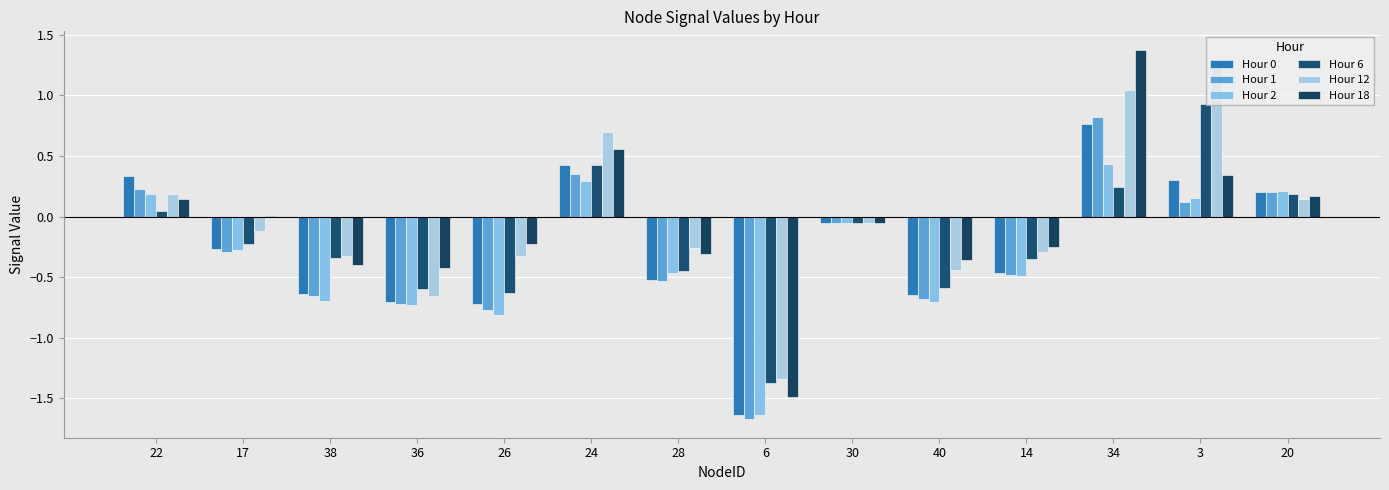

What is the total value across all series at 38?

-3.1